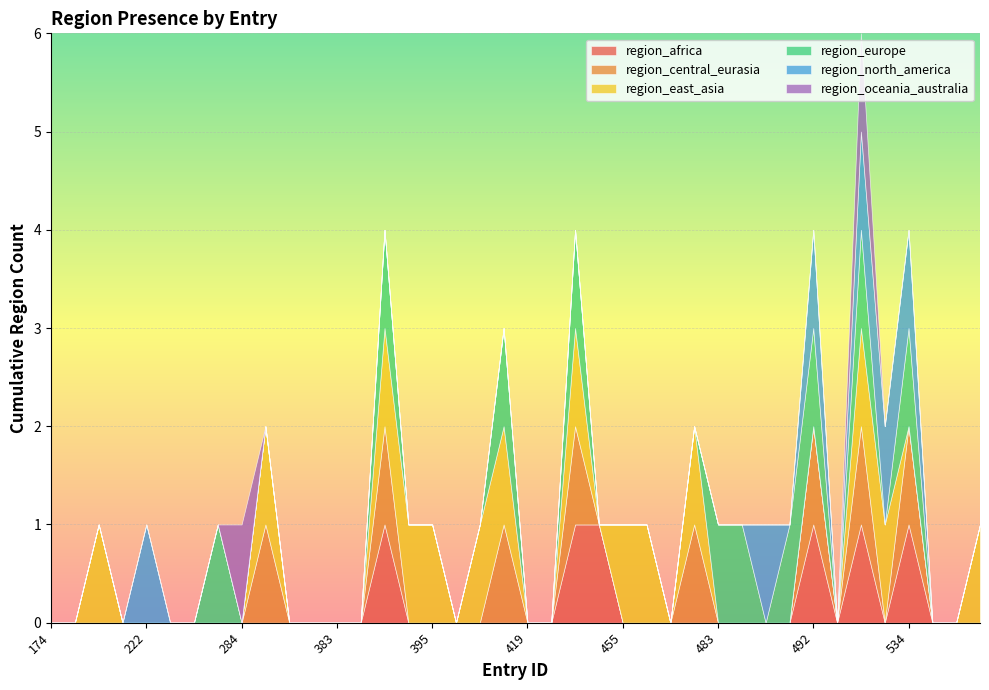

The value of region_europe at 389 is 0. True or false?

False